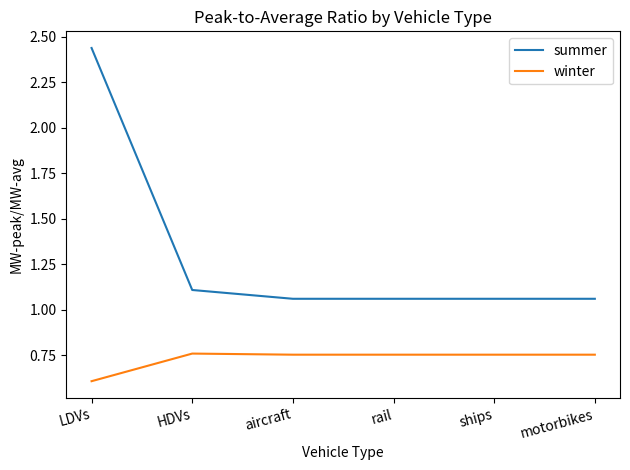

At rail, list the series in order from largest to smallest.

summer, winter